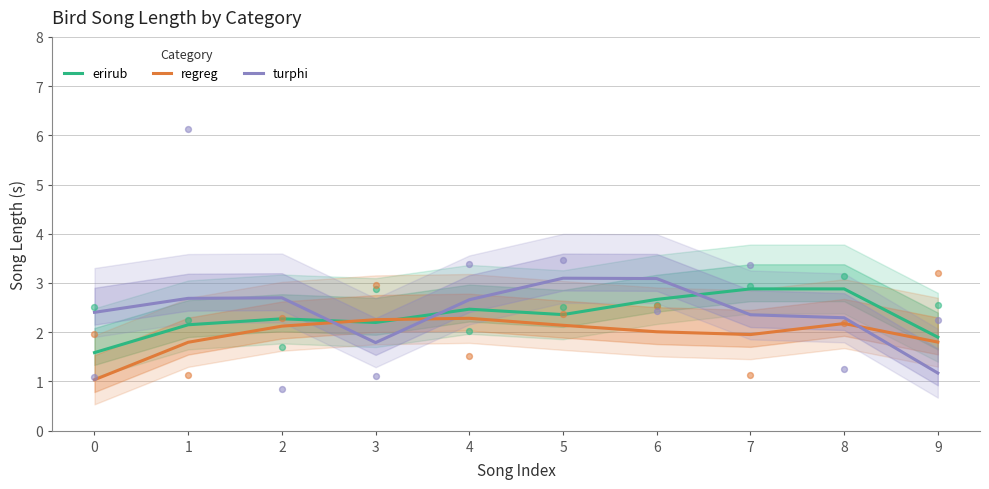

At which category is the sum across all series the highest?

6